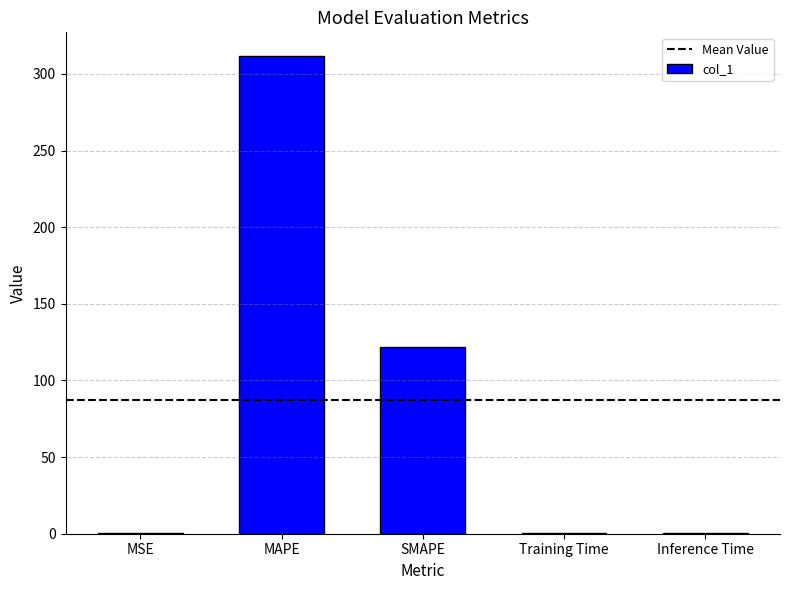

What is the change in value from MSE to SMAPE?

+121.5